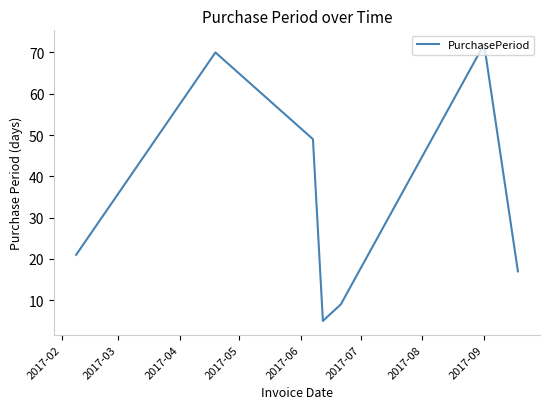

What is the average value?

35